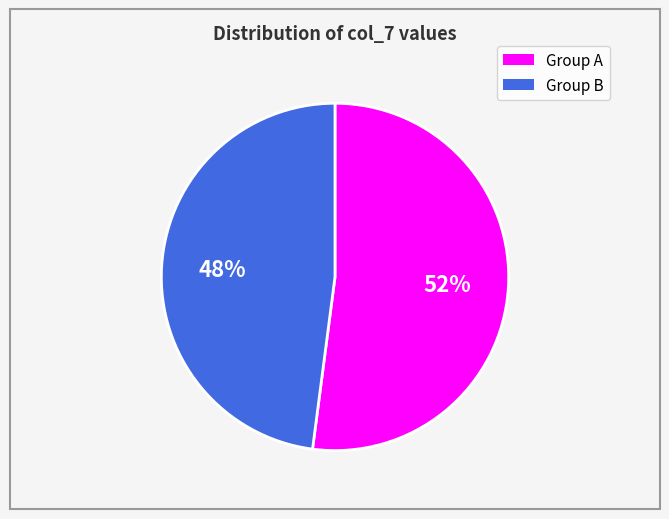

To the nearest percent, what is the average slice percentage?

50%